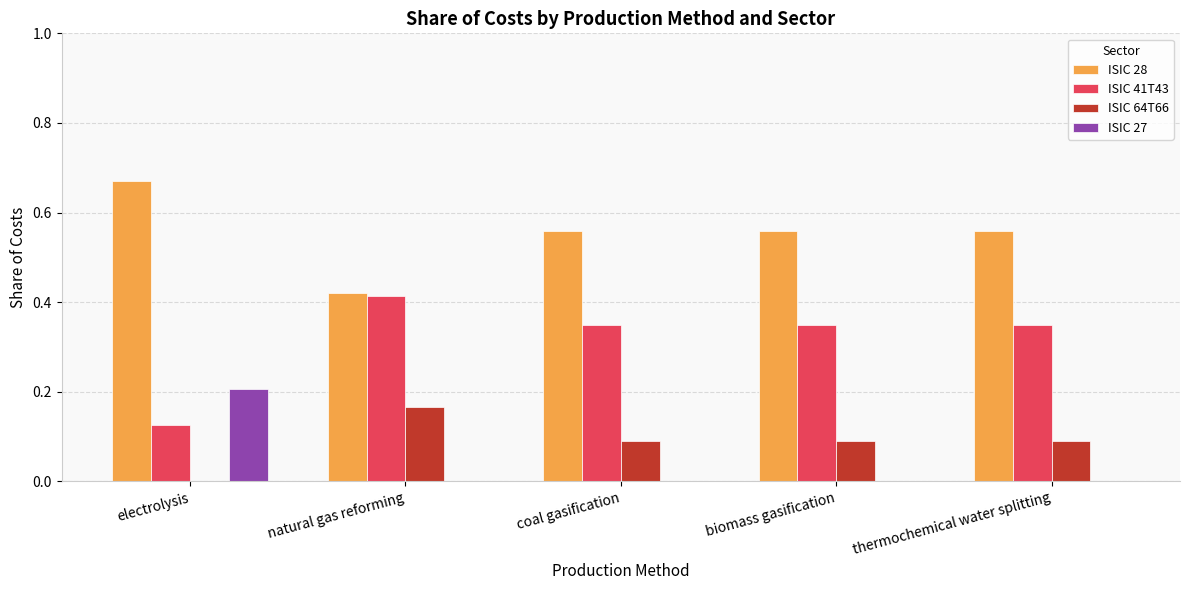

What is the total value across all series at coal gasification?

1.0